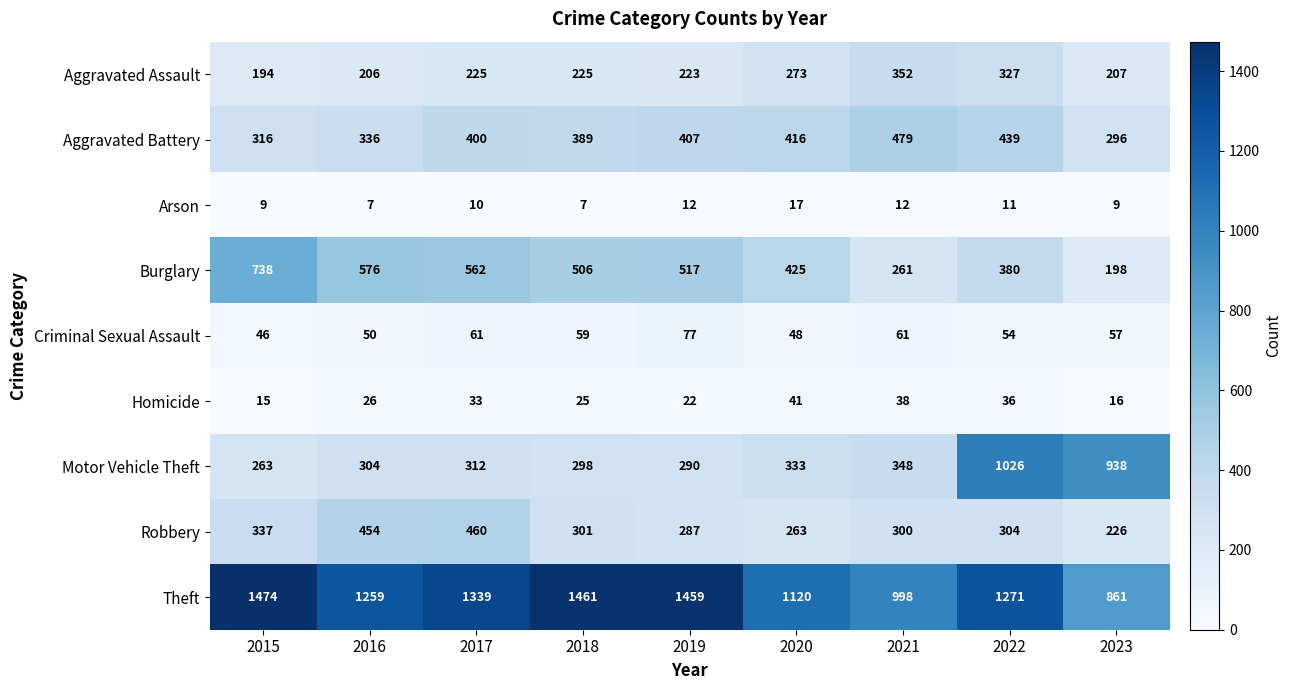

What is the minimum value shown in the chart?

7